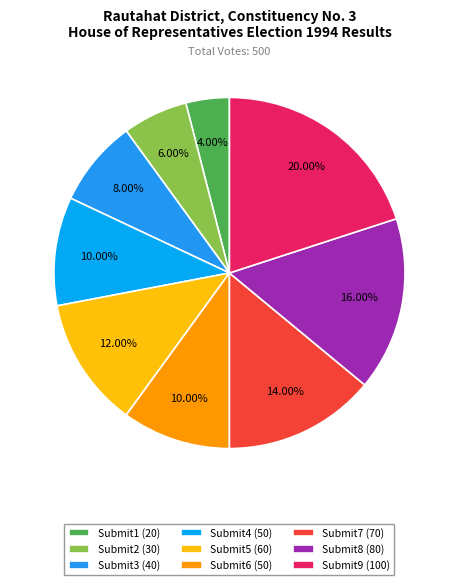

How many slices are in this pie chart?

9